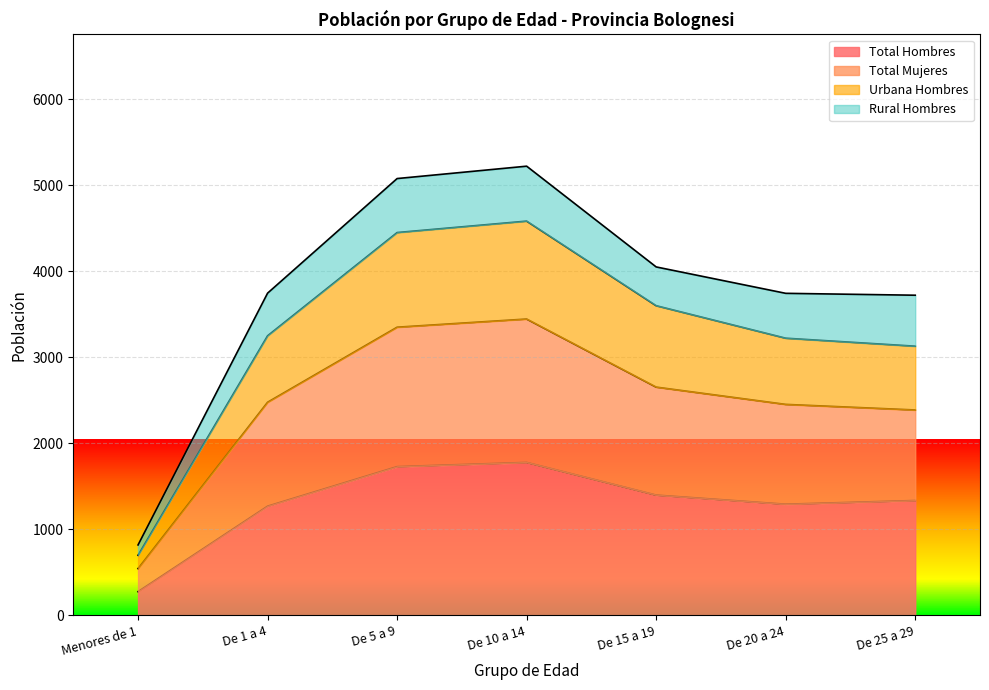

What is the difference between the Total Hombres values at De 5 a 9 and De 15 a 19?

331